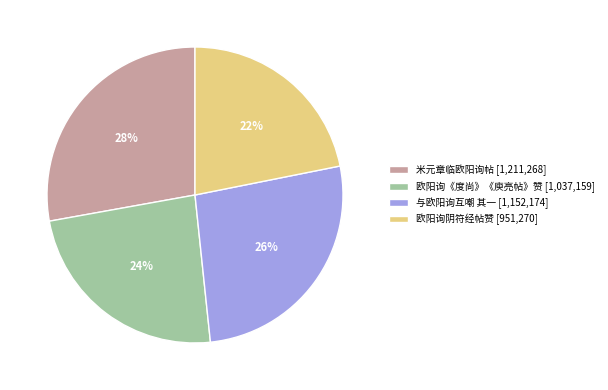

How many slices are in this pie chart?

4